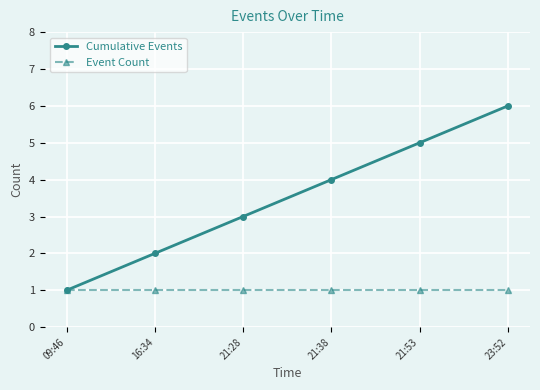

Count the Cumulative Events values in the range 2 to 5.

4